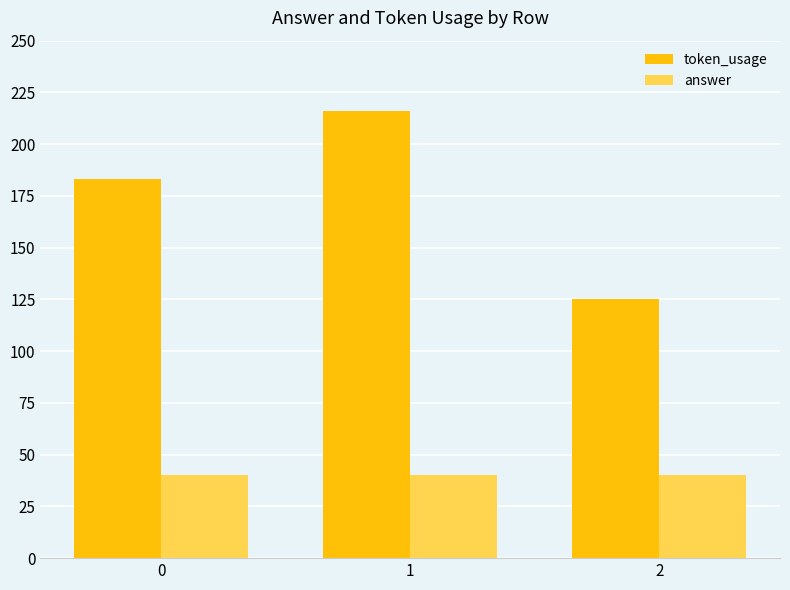

What are all the series names shown in the legend?

token_usage, answer